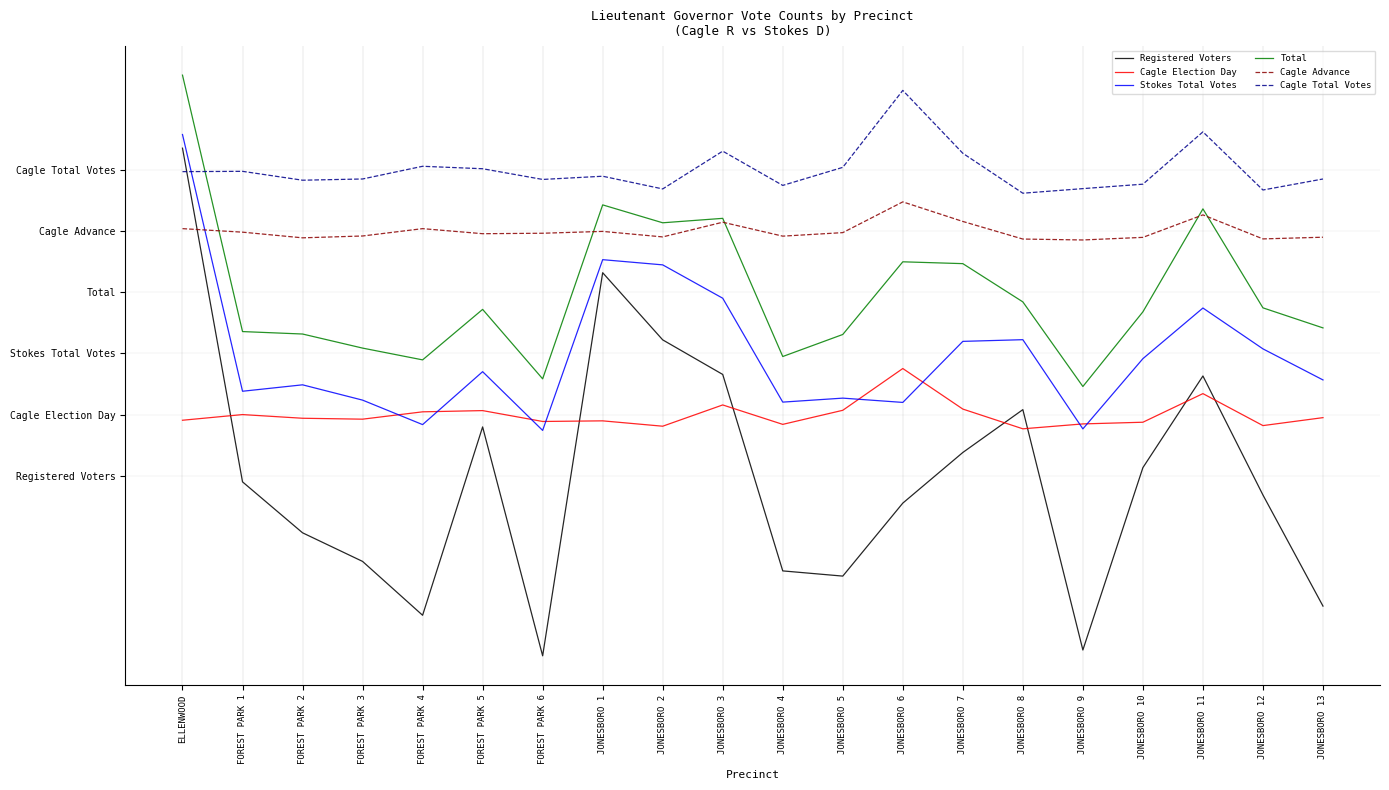

After their last crossing, which series has the higher values: Cagle Advance or Stokes Total Votes?

Cagle Advance